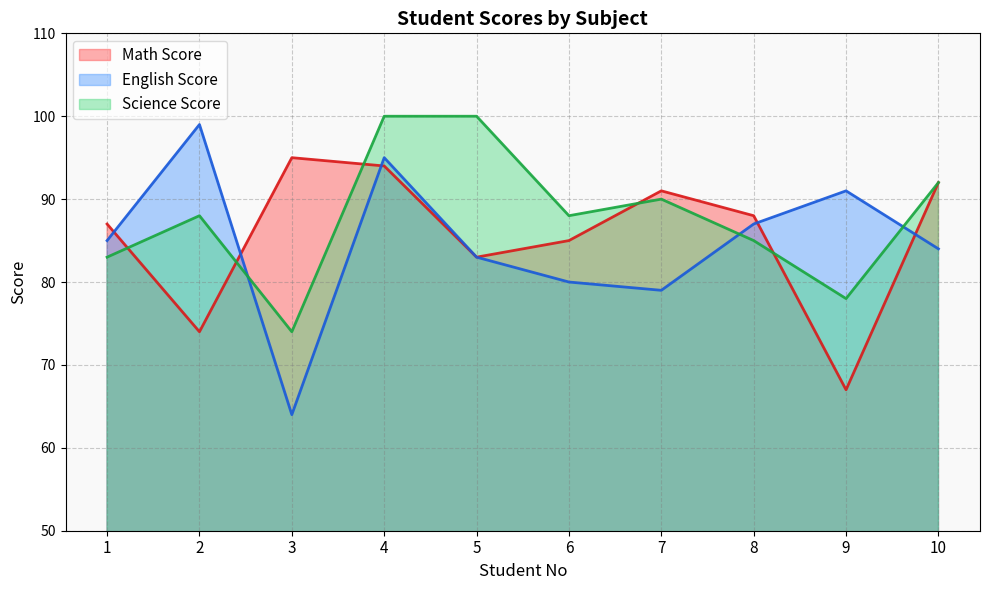

True or false: Science Score has a value of 47 at 8.

False